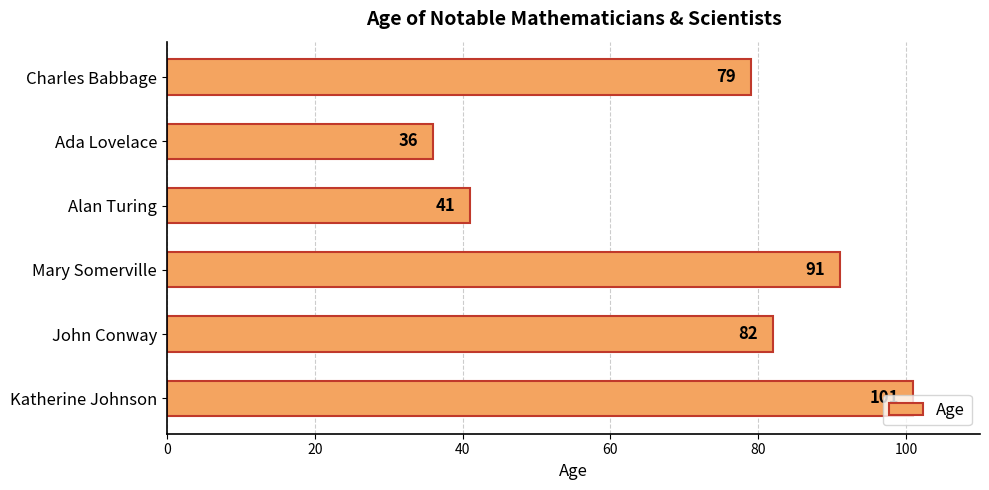

How many bars are there in total?

6